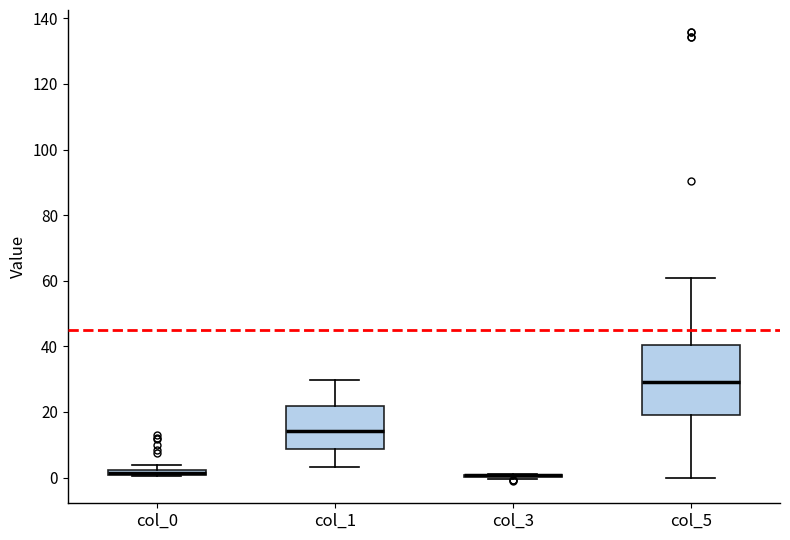

Comparing the boxes themselves (not the whiskers), which one is the tallest?

col_5